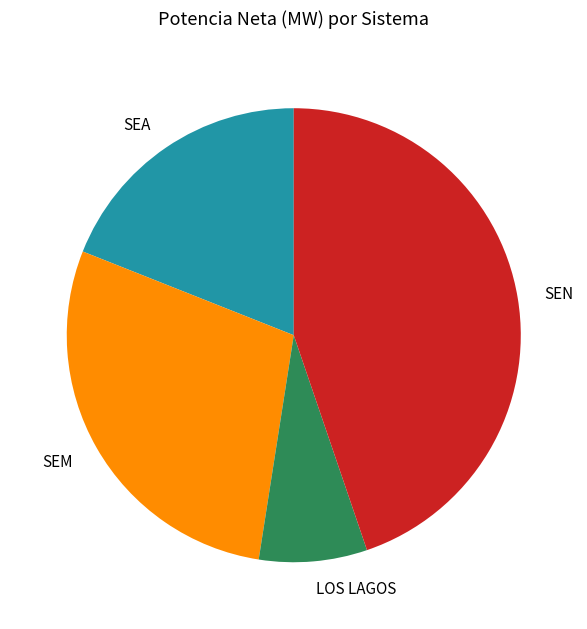

Is there any slice that represents more than half of the pie?

No